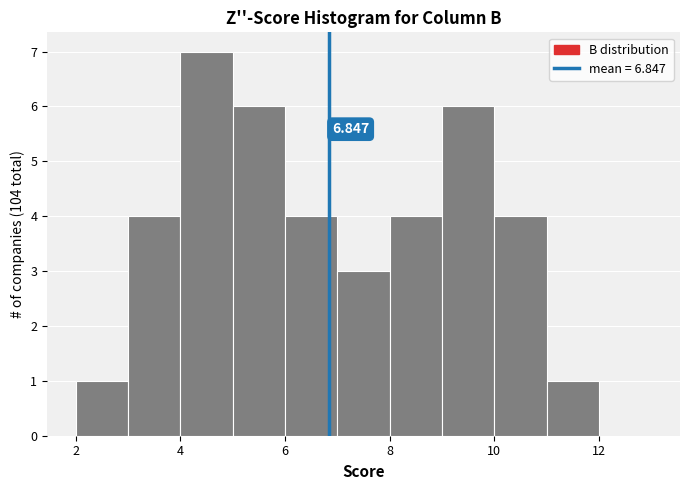

Which range on the x-axis has the tallest bar?

4 to 5